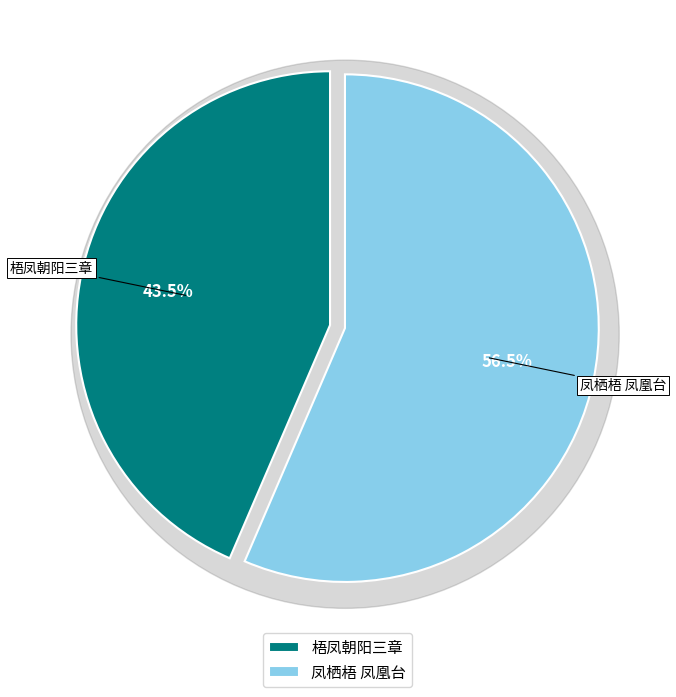

Which category has the smallest portion of the pie?

梧凤朝阳三章